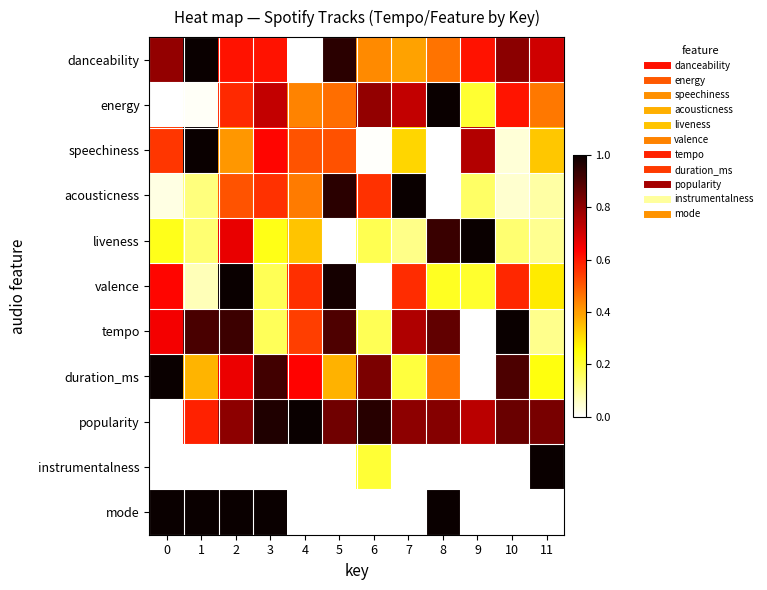

Which series changed the most between 6 and 8?

mode